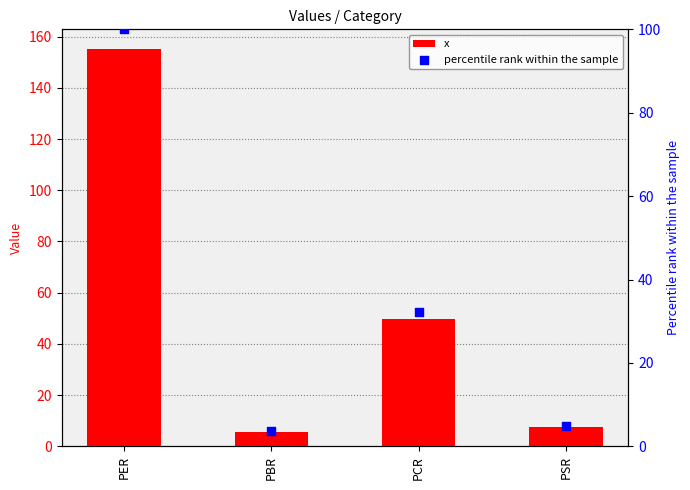

Which series has the largest total across all categories?

x